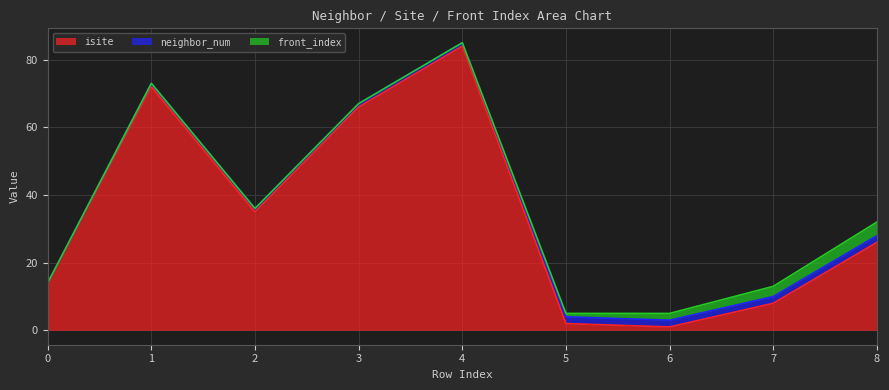

After their last crossing, which series has the higher values: neighbor_num or isite?

isite